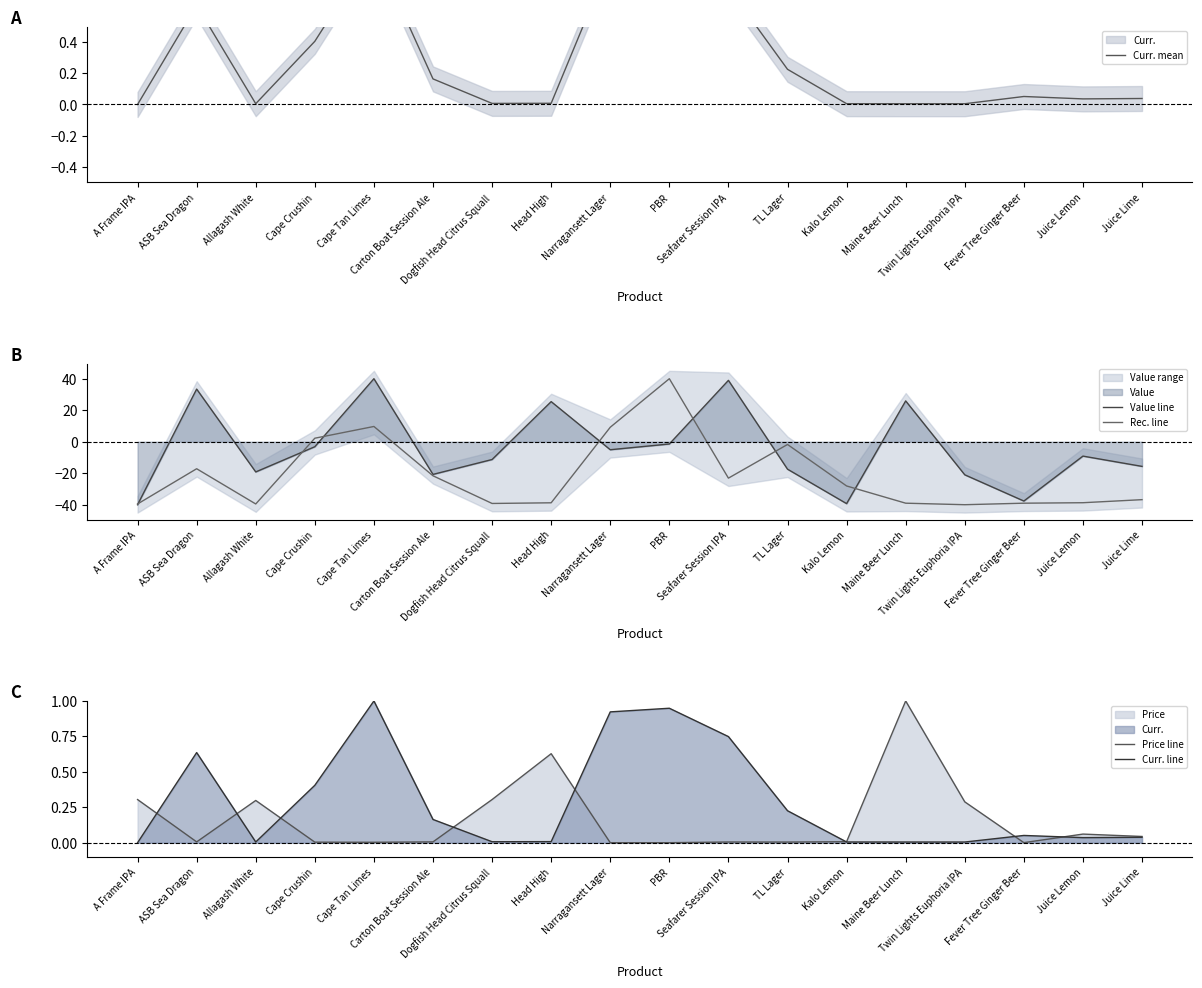

Does the chart have visible grid lines?

No